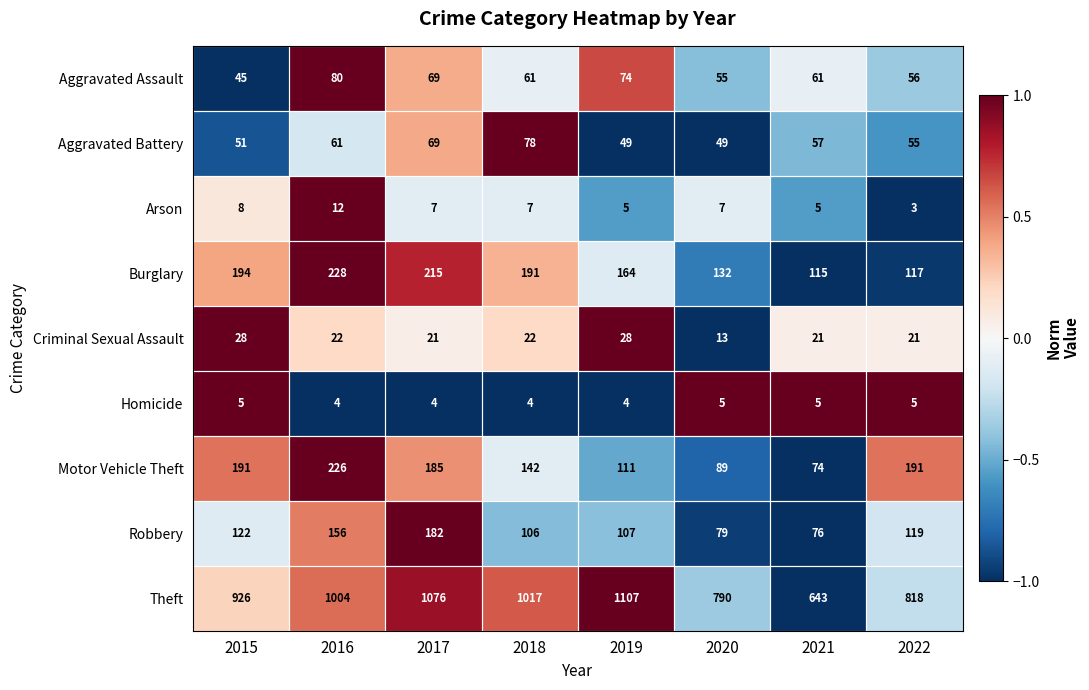

At how many categories does at least one series exceed 207?

8